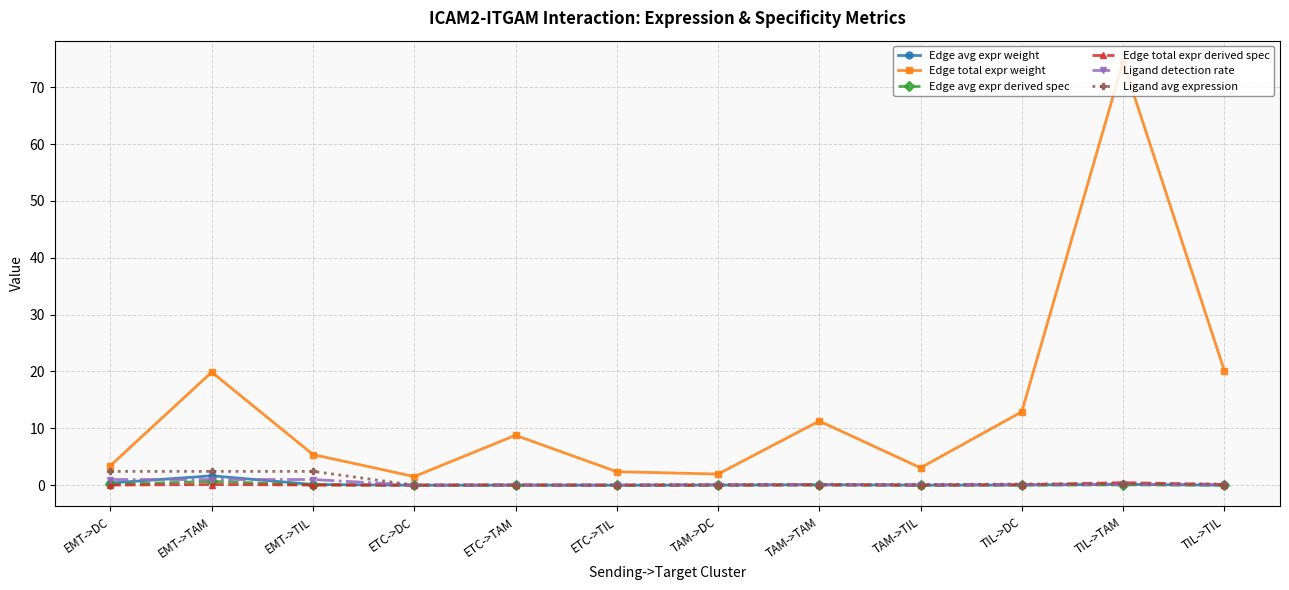

Which series changed the most between EMT->TAM and EMT->TIL?

Edge total expr weight